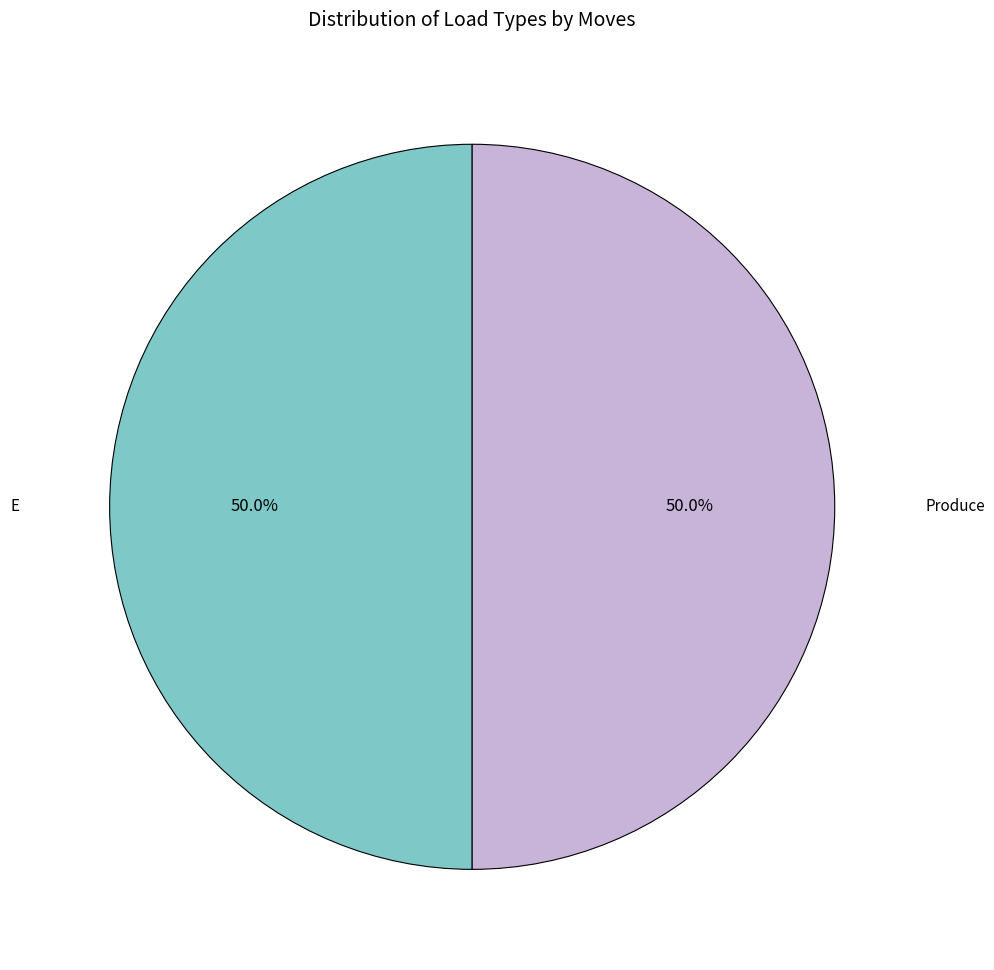

What is the ratio of the value at Produce to the value at E?

1.0